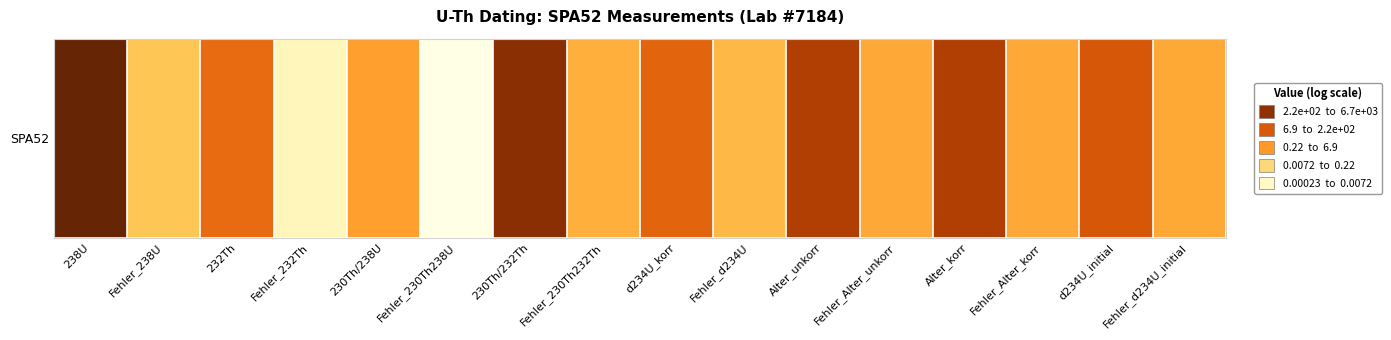

Which has a higher value, Fehler_d234U_initial or 232Th?

232Th